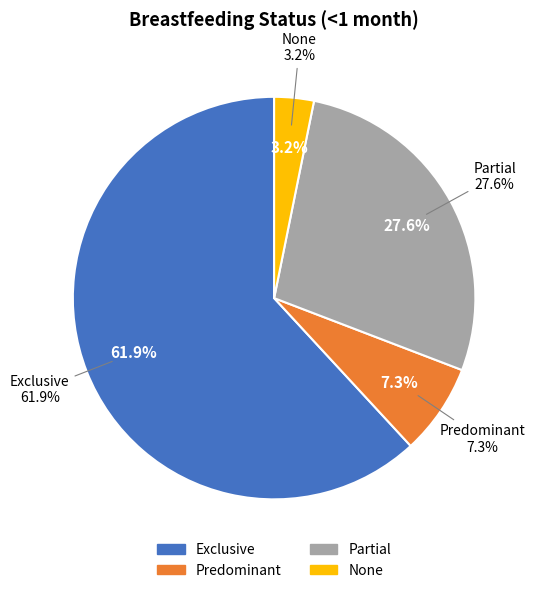

Which category has the biggest portion of the pie?

Exclusive